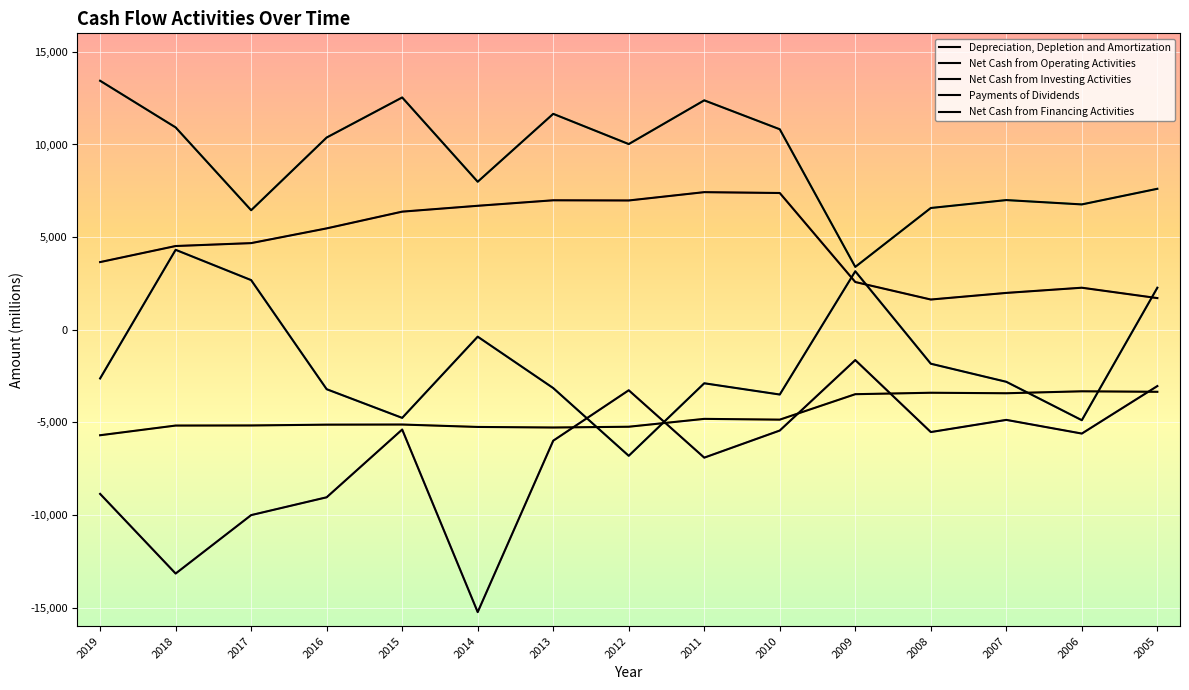

Which has a higher value, 2009 or 2019?

2019